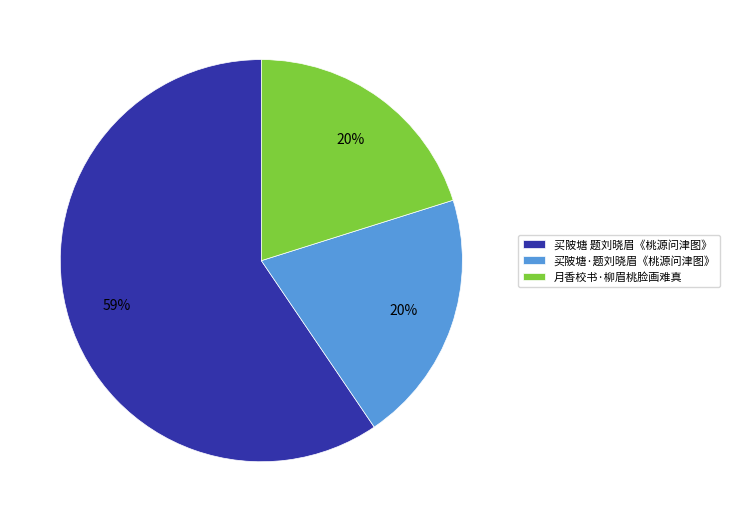

Which category has the biggest portion of the pie?

买陂塘 题刘晓眉《桃源问津图》